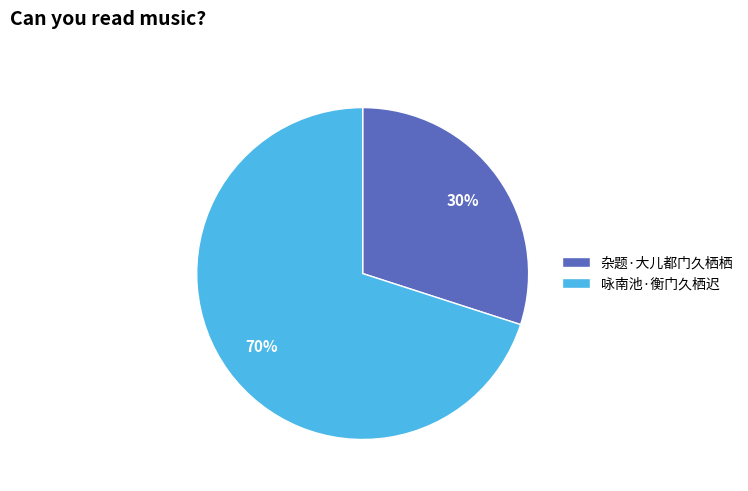

Approximately how many times larger is the value at 杂题·大儿都门久栖栖 compared to 咏南池·衡门久栖迟?

0.4